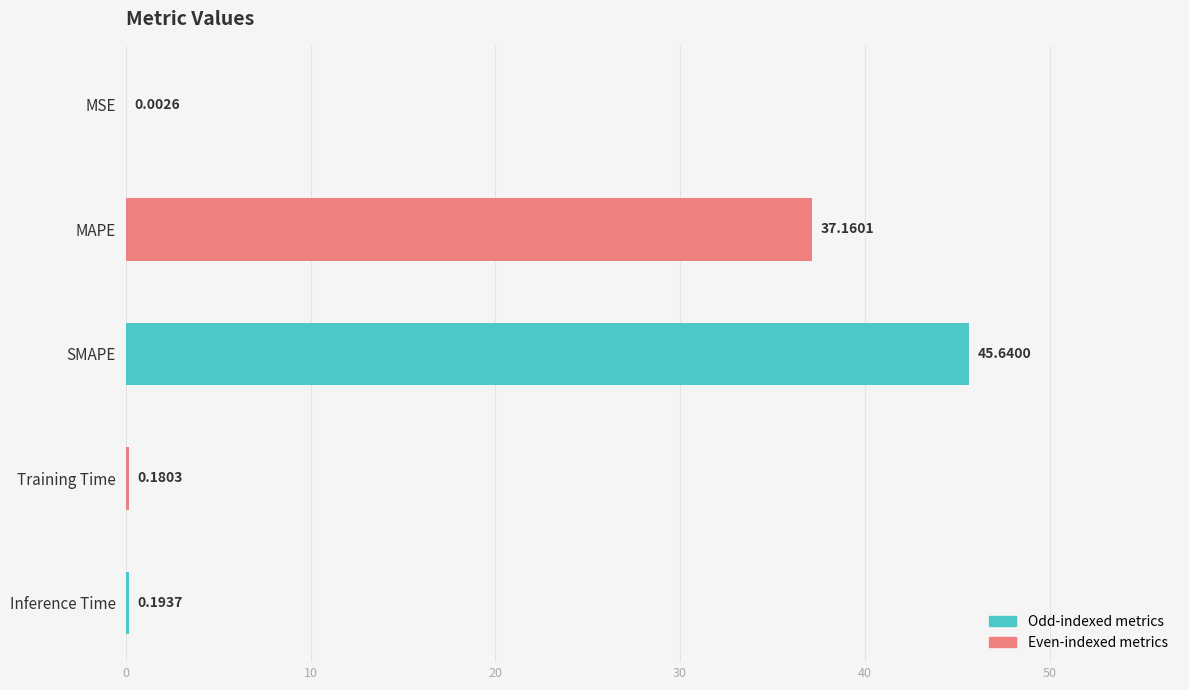

Count the number of categories in the chart.

5